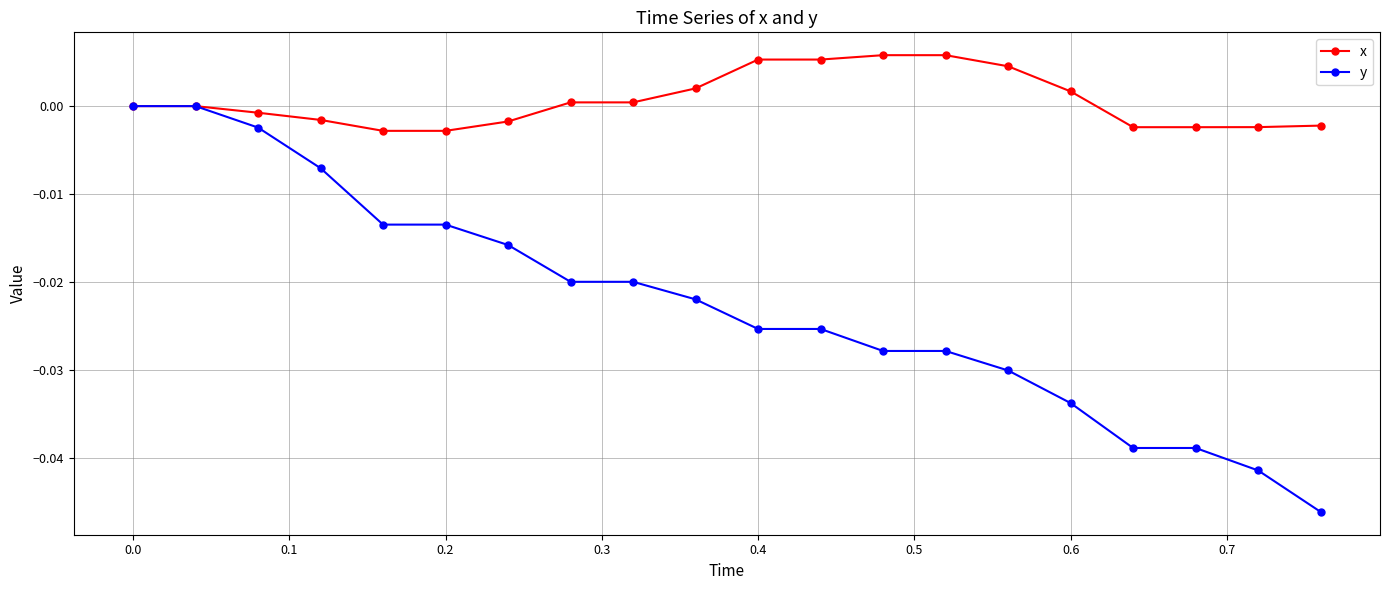

Which series has the largest range (max minus min)?

y